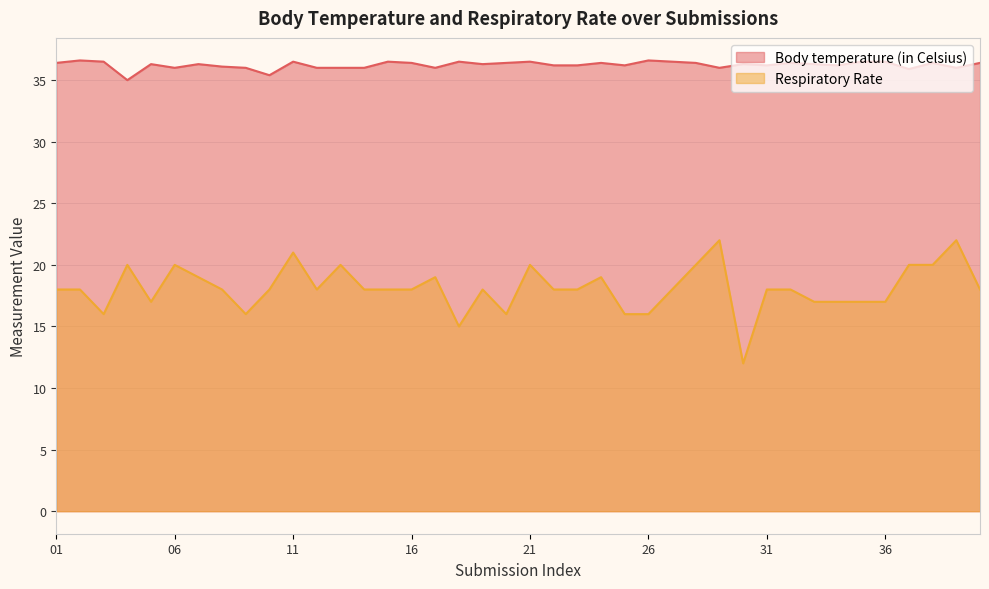

How many data points in Respiratory Rate are above 18?

13